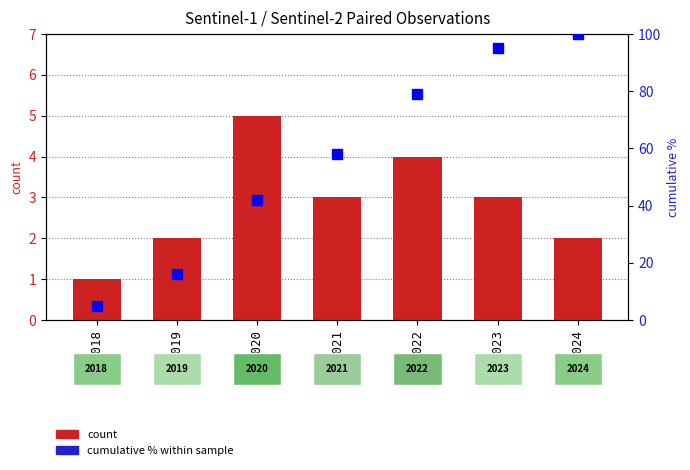

Which has a higher value, 2019 or 2022?

2022